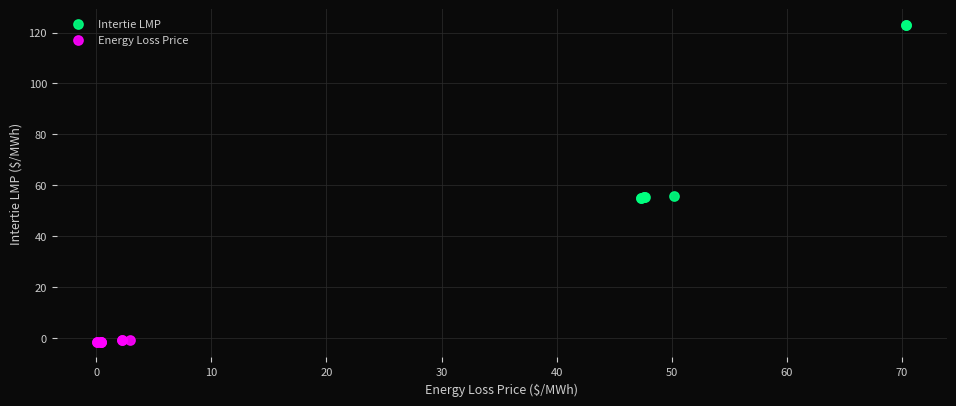

Which series has the largest Y range (max minus min)?

Intertie LMP